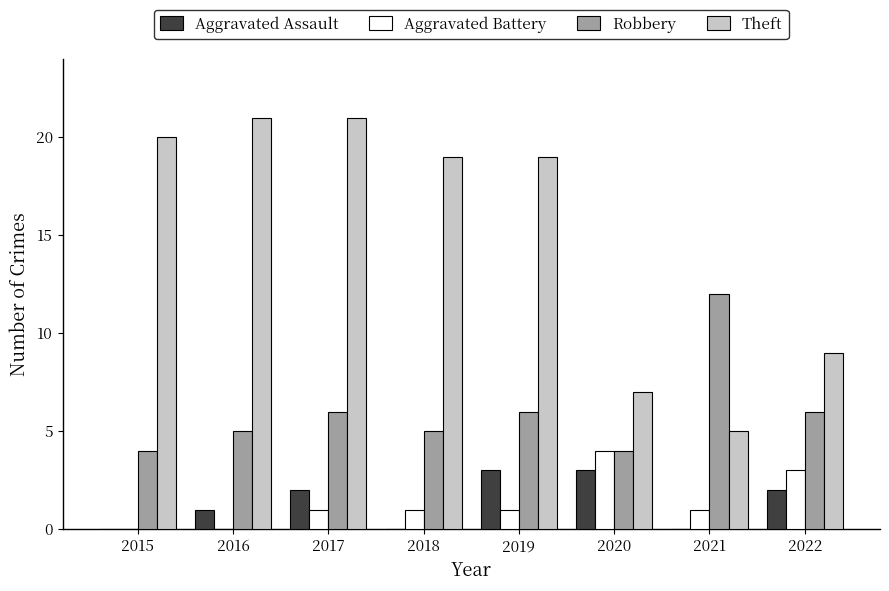

At which label does Theft first exceed 19?

2015